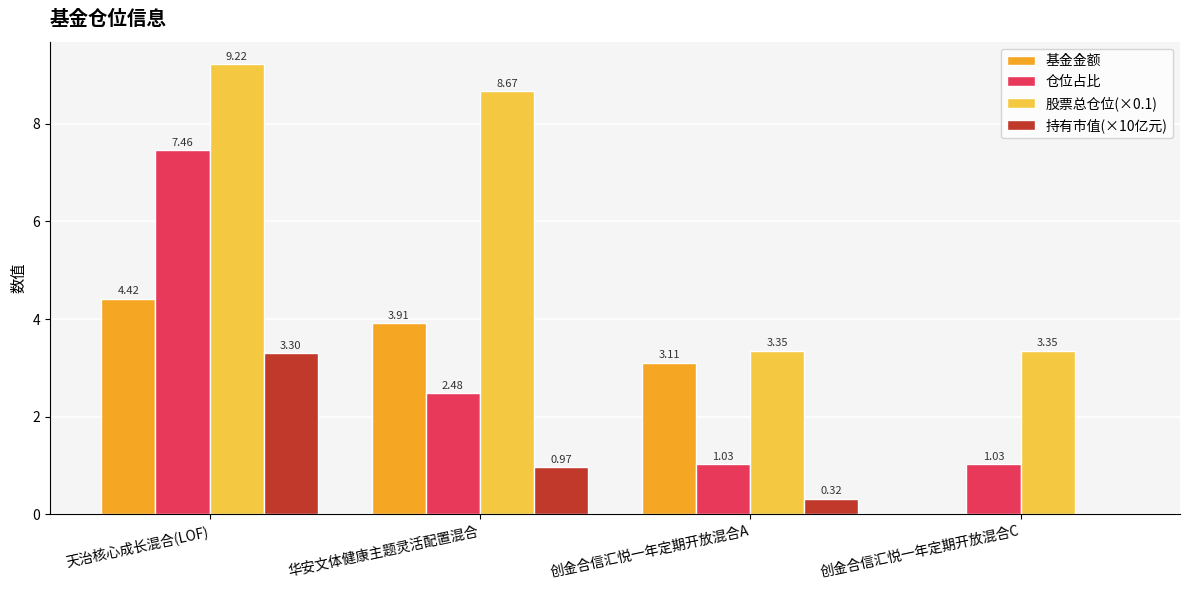

How many groups of bars are there?

4